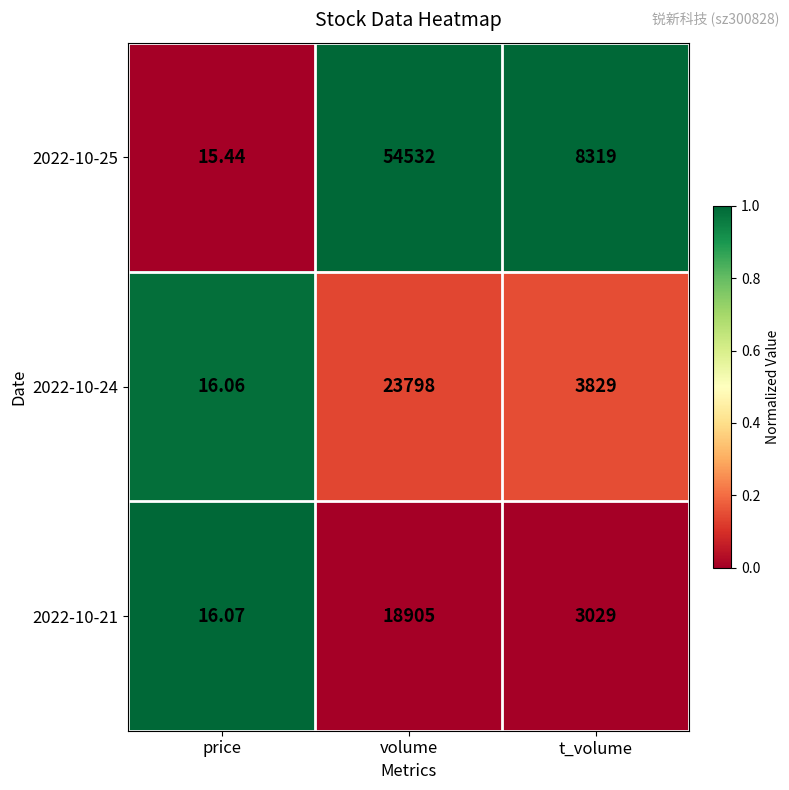

Is the value of 2022-10-24 at t_volume greater than the value of 2022-10-25 at volume?

No